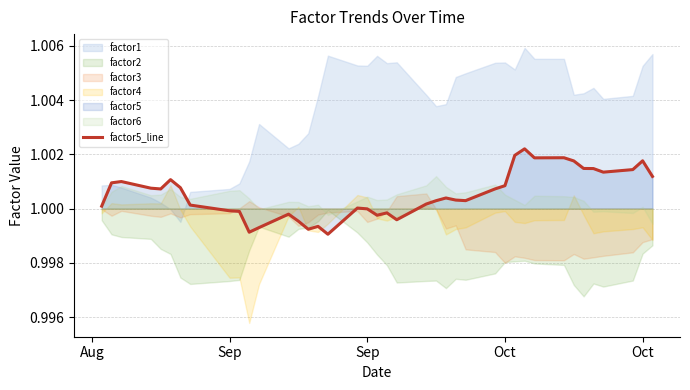

Is it true that the value at 12 is 1.5?

False